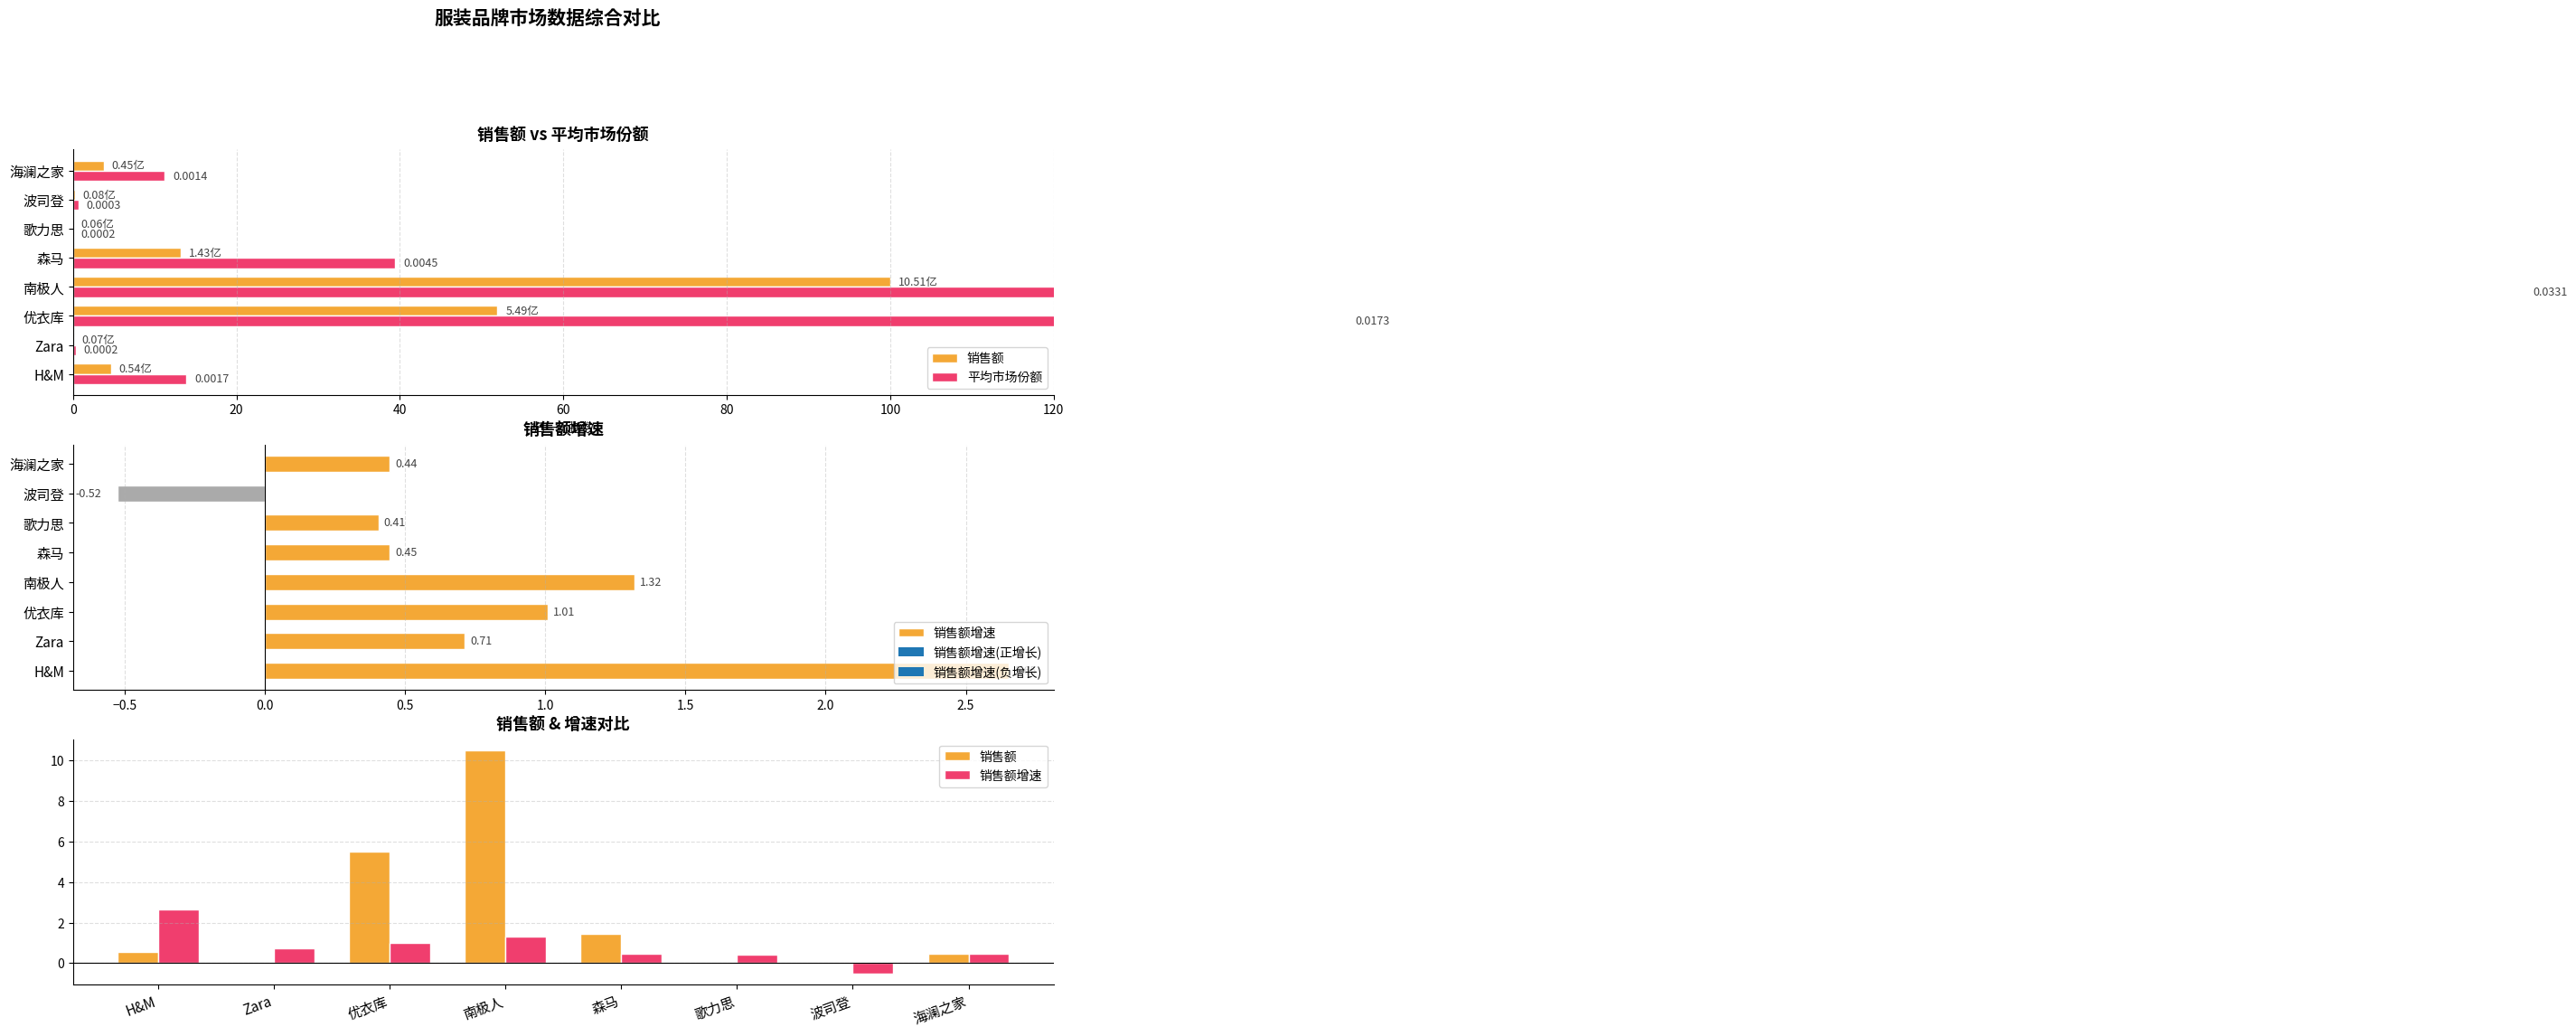

What is the total value across all series at 波司登?

0.2